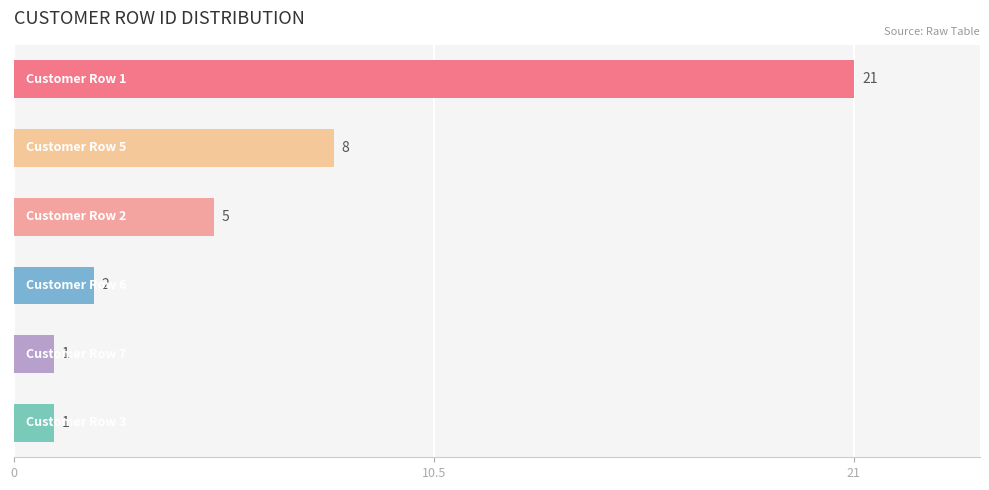

Reading top to bottom, list all the values displayed in this chart.

21	8	5	2	1	1